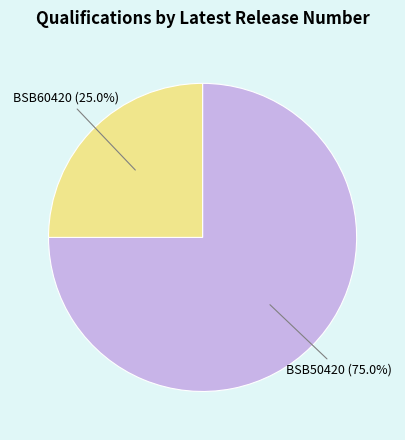

Is there any slice that represents more than half of the pie?

Yes